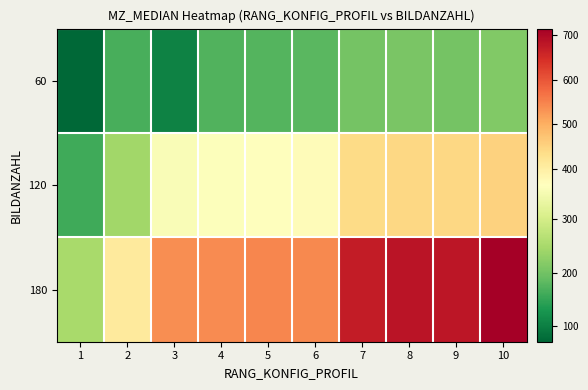

Reading right to left, transcribe all the data shown in this chart.

60: 10=214.2	9=202.8	8=207.4	7=202.2	6=178.9	5=175.3	4=172.3	3=105.3	2=165.2	1=71.0
120: 10=452.2	9=445.7	8=443.2	7=438.1	6=370.2	5=363.9	4=360.5	3=356.6	2=243.7	1=160.0
180: 10=714.6	9=681.1	8=682.4	7=673.4	6=543.9	5=545.6	4=540.8	3=539.1	2=409.5	1=251.6